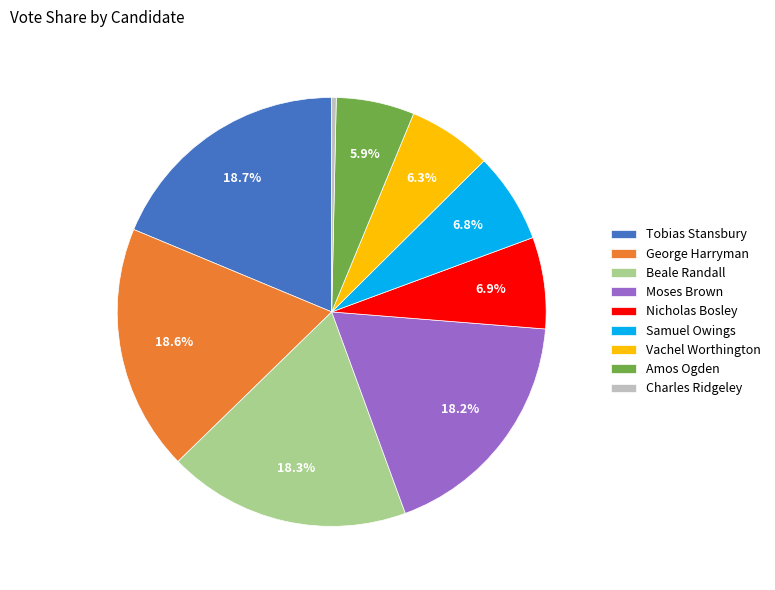

True or false: Charles Ridgeley accounts for 0% of the total.

True